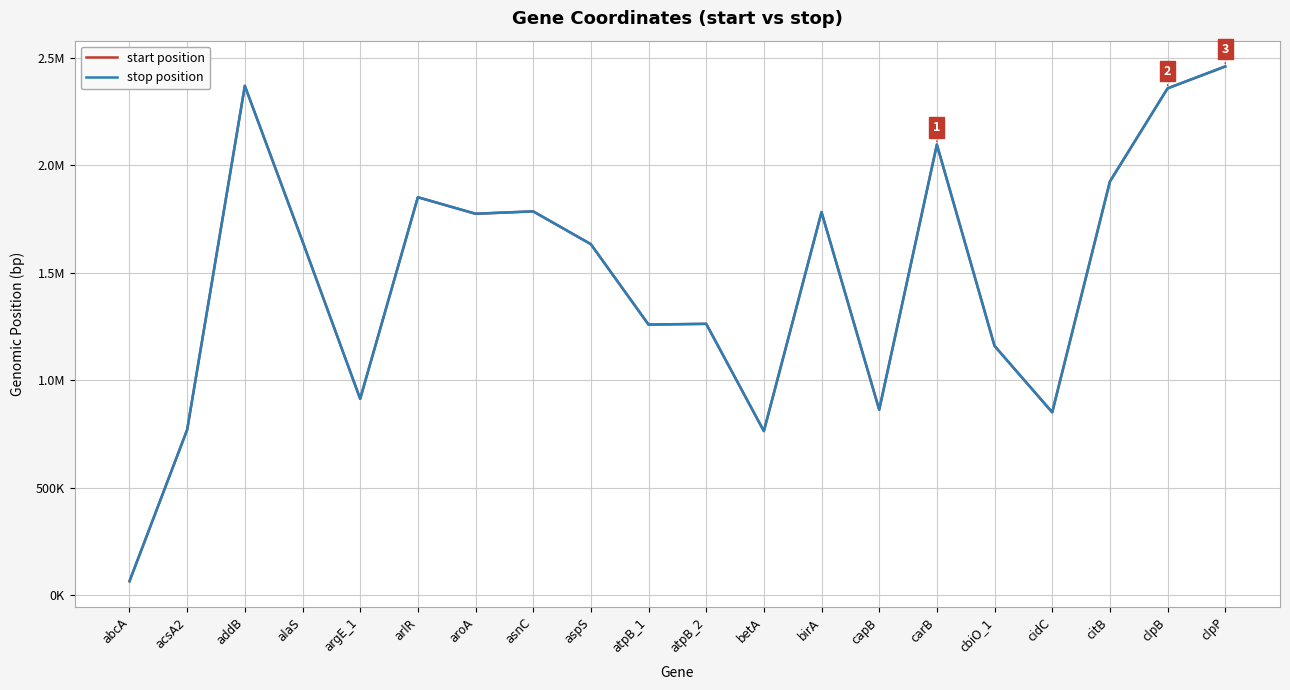

List the series in order of their peak value, lowest first.

start position, stop position